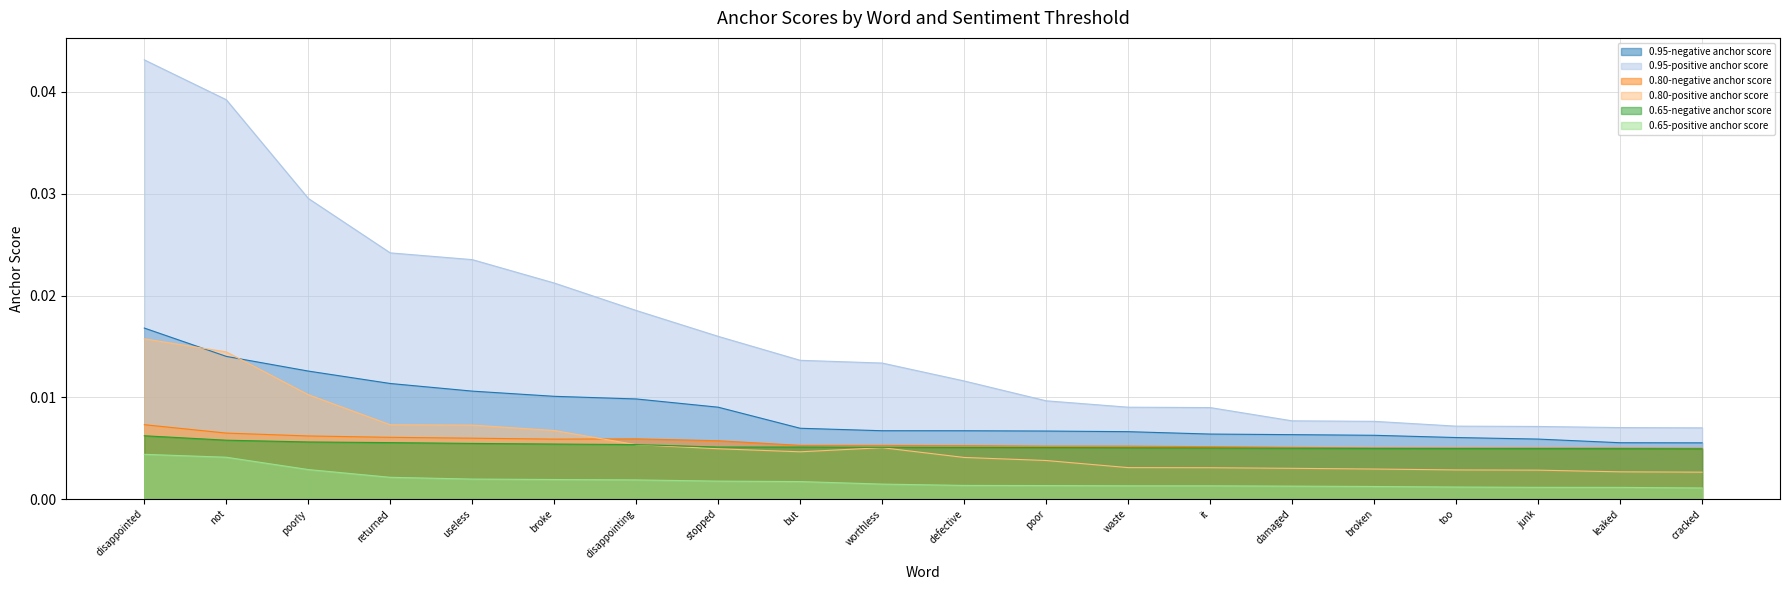

What position from the right is cracked?

1